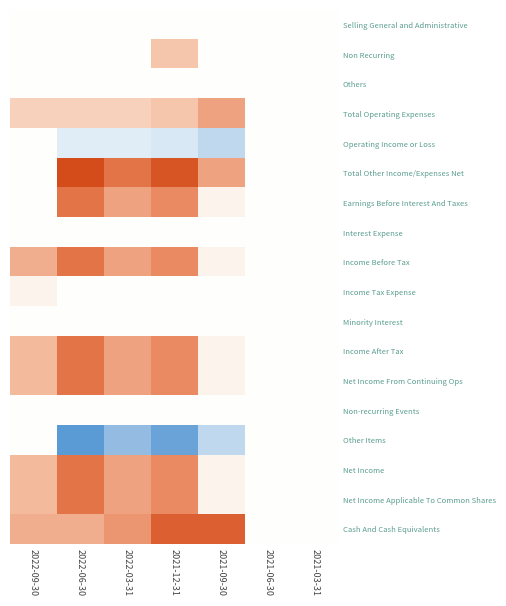

List the series in order of their peak value, lowest first.

Selling General and Administrative, Others, Operating Income or Loss, Interest Expense, Minority Interest, Non-recurring Events, Other Items, Income Tax Expense, Non Recurring, Total Operating Expenses, Earnings Before Interest And Taxes, Income Before Tax, Income After Tax, Net Income From Continuing Ops, Net Income, Net Income Applicable To Common Shares, Cash And Cash Equivalents, Total Other Income/Expenses Net